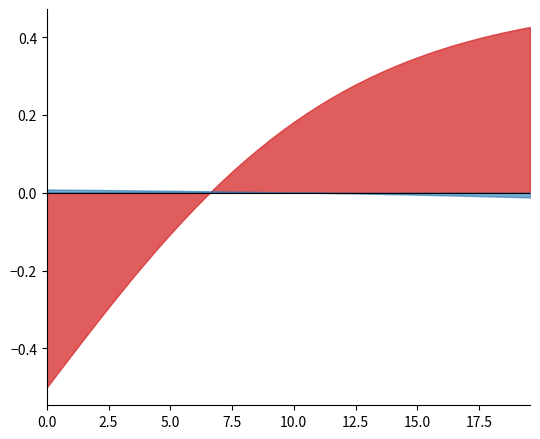

Which series ends up on top after the final intersection of time and C?

time